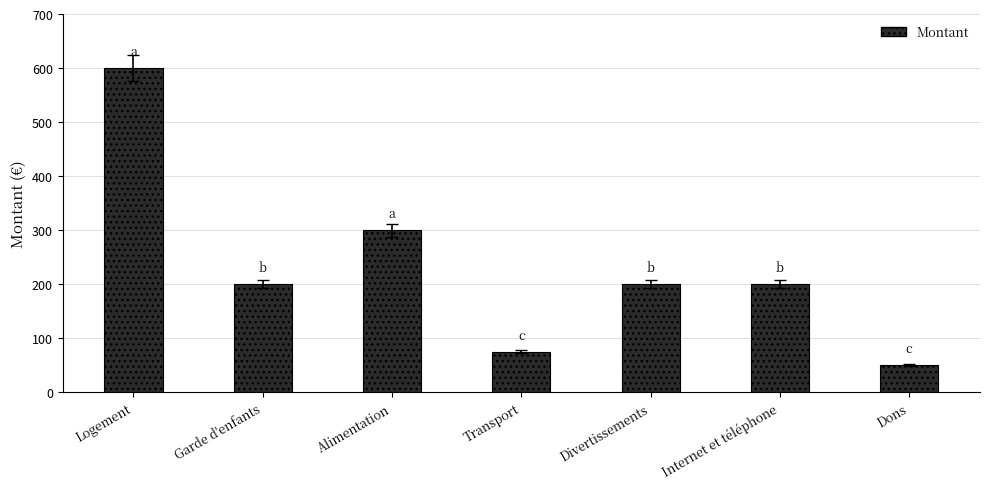

Read the value at Internet et téléphone, to the nearest 50.

200